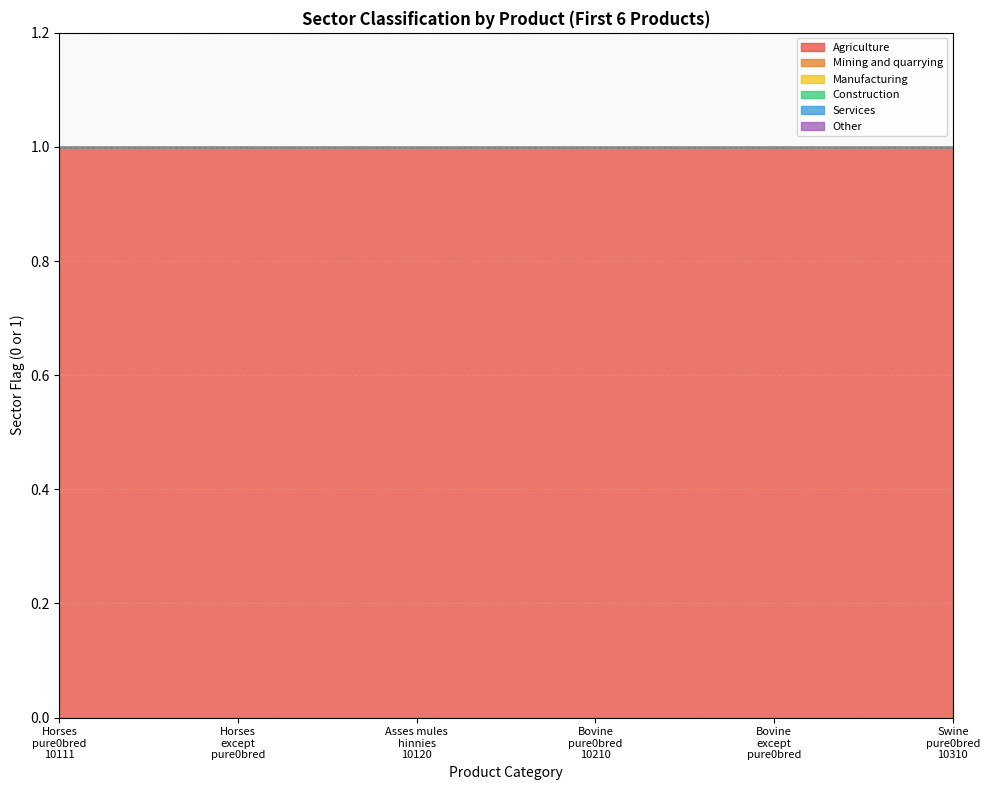

Reading left to right, extract all data points from this chart.

Agriculture: Horses live pure0bred breeding 10111=1	Horses live except pure0bred breeding=1	Asses mules and hinnies live 10120=1	Bovine live pure0bred breeding 10210=1	Bovine live except pure0bred breeding=1	Swine live pure0bred breeding 10310=1
Mining and quarrying: Horses live pure0bred breeding 10111=0	Horses live except pure0bred breeding=0	Asses mules and hinnies live 10120=0	Bovine live pure0bred breeding 10210=0	Bovine live except pure0bred breeding=0	Swine live pure0bred breeding 10310=0
Manufacturing: Horses live pure0bred breeding 10111=0	Horses live except pure0bred breeding=0	Asses mules and hinnies live 10120=0	Bovine live pure0bred breeding 10210=0	Bovine live except pure0bred breeding=0	Swine live pure0bred breeding 10310=0
Construction: Horses live pure0bred breeding 10111=0	Horses live except pure0bred breeding=0	Asses mules and hinnies live 10120=0	Bovine live pure0bred breeding 10210=0	Bovine live except pure0bred breeding=0	Swine live pure0bred breeding 10310=0
Services: Horses live pure0bred breeding 10111=0	Horses live except pure0bred breeding=0	Asses mules and hinnies live 10120=0	Bovine live pure0bred breeding 10210=0	Bovine live except pure0bred breeding=0	Swine live pure0bred breeding 10310=0
Other: Horses live pure0bred breeding 10111=0	Horses live except pure0bred breeding=0	Asses mules and hinnies live 10120=0	Bovine live pure0bred breeding 10210=0	Bovine live except pure0bred breeding=0	Swine live pure0bred breeding 10310=0